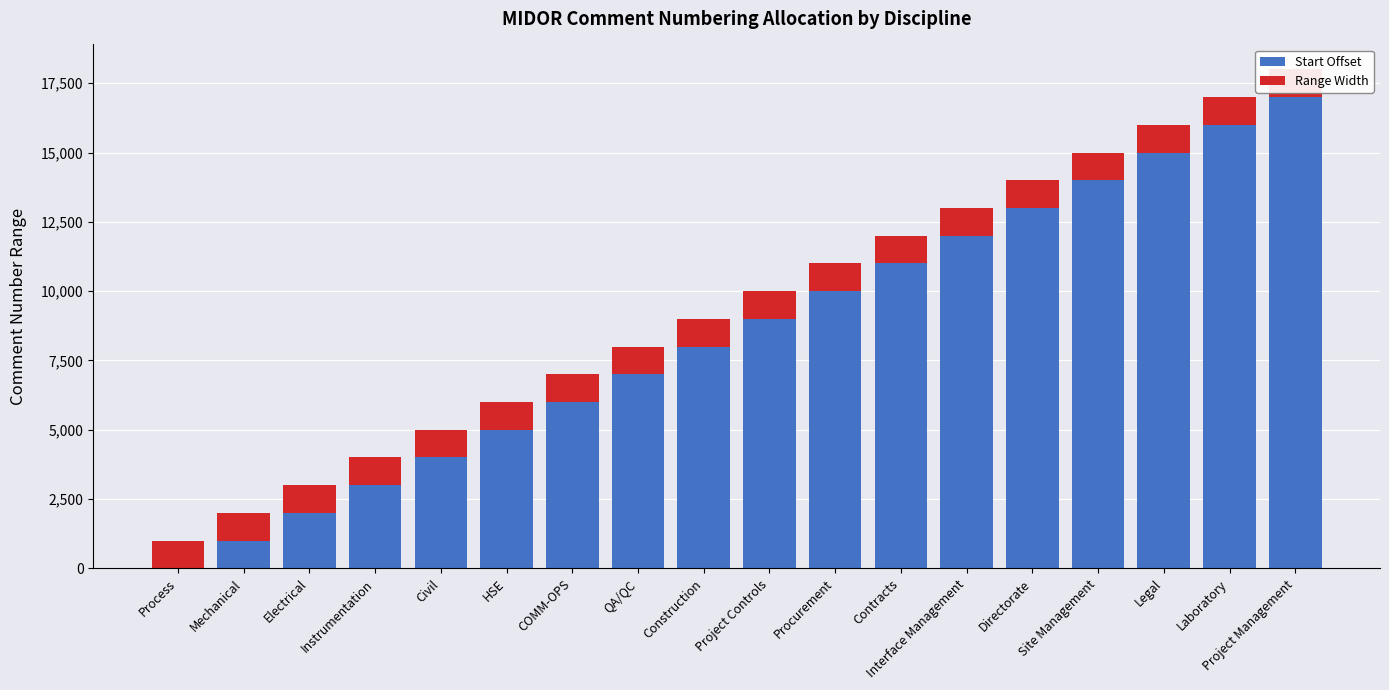

What is the average value of the Start Offset series?

8501